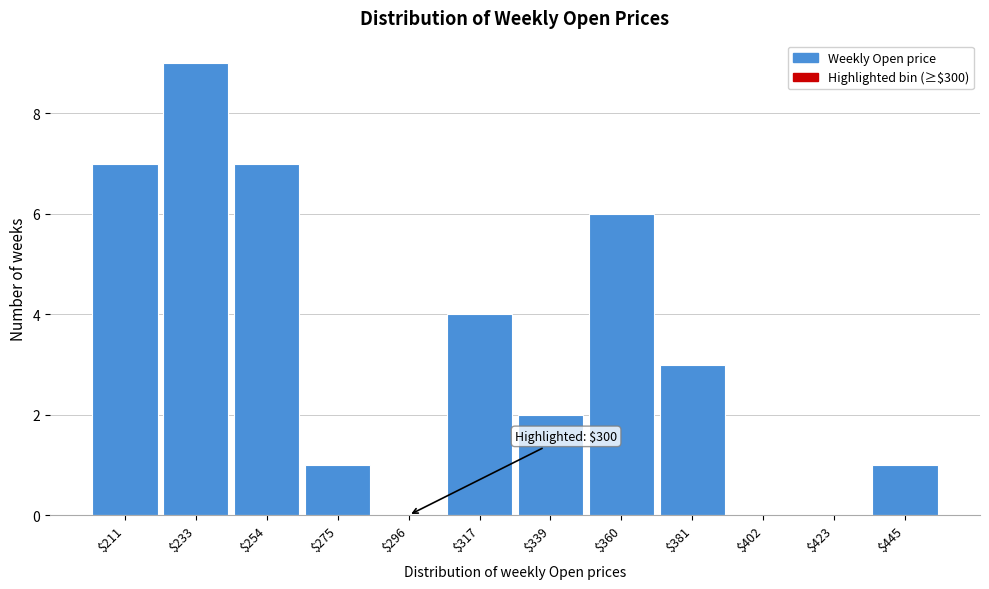

What value does the data have at $211?

7